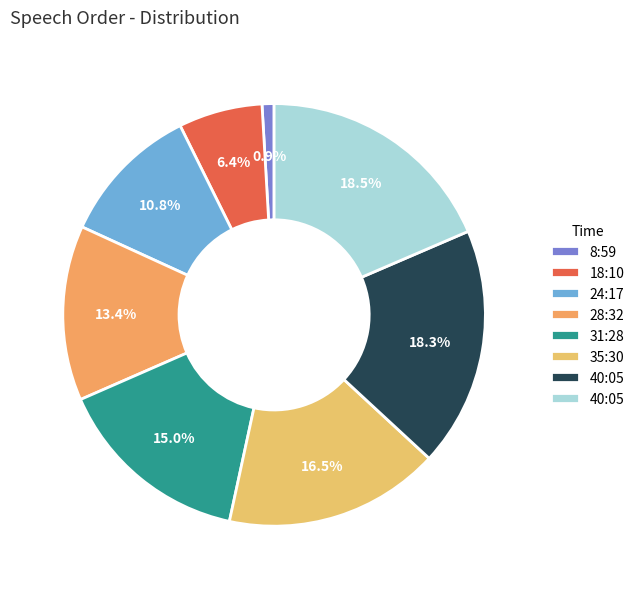

How many slices are in this pie chart?

8